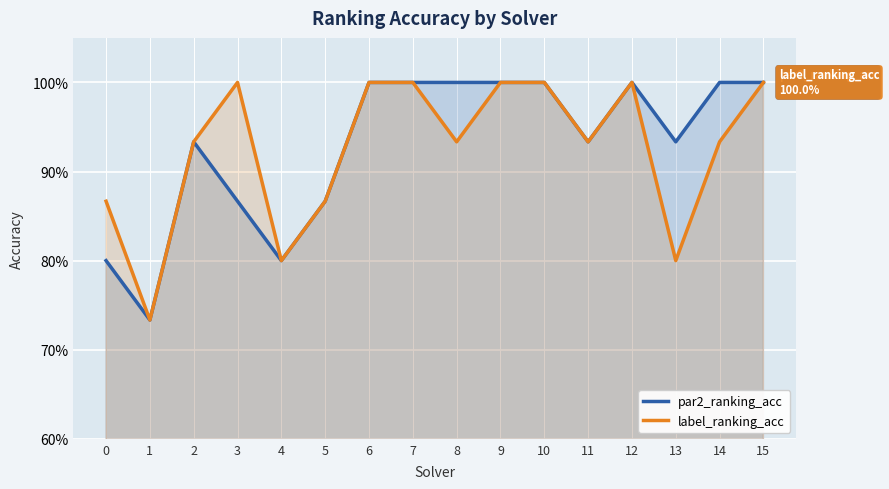

Which series has the largest total across all categories?

par2_ranking_acc